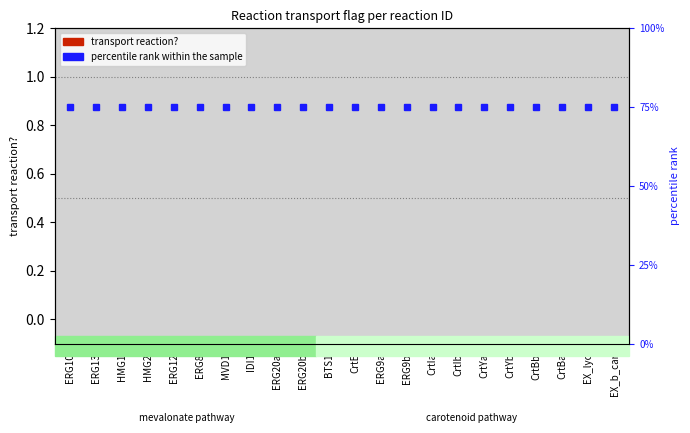

Reading right to left, transcribe all the data shown in this chart.

transport reaction?: EX_b_car=0	EX_lyc=0	CrtBa=0	CrtBb=0	CrtYb=0	CrtYa=0	CrtIb=0	CrtIa=0	ERG9b=0	ERG9a=0	CrtE=0	BTS1=0	ERG20b=0	ERG20a=0	IDI1=0	MVD1=0	ERG8=0	ERG12=0	HMG2=0	HMG1=0	ERG13=0	ERG10=0
percentile rank within the sample: EX_b_car=75	EX_lyc=75	CrtBa=75	CrtBb=75	CrtYb=75	CrtYa=75	CrtIb=75	CrtIa=75	ERG9b=75	ERG9a=75	CrtE=75	BTS1=75	ERG20b=75	ERG20a=75	IDI1=75	MVD1=75	ERG8=75	ERG12=75	HMG2=75	HMG1=75	ERG13=75	ERG10=75